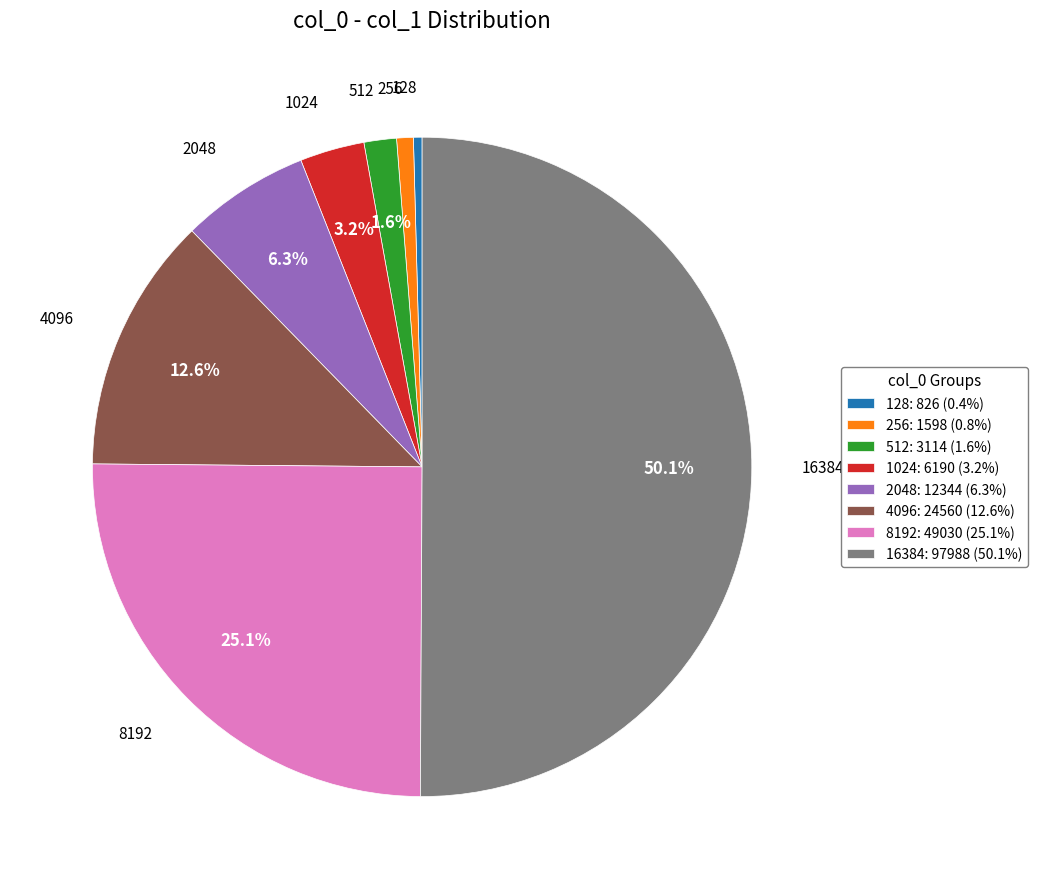

What is the majority slice?

16384